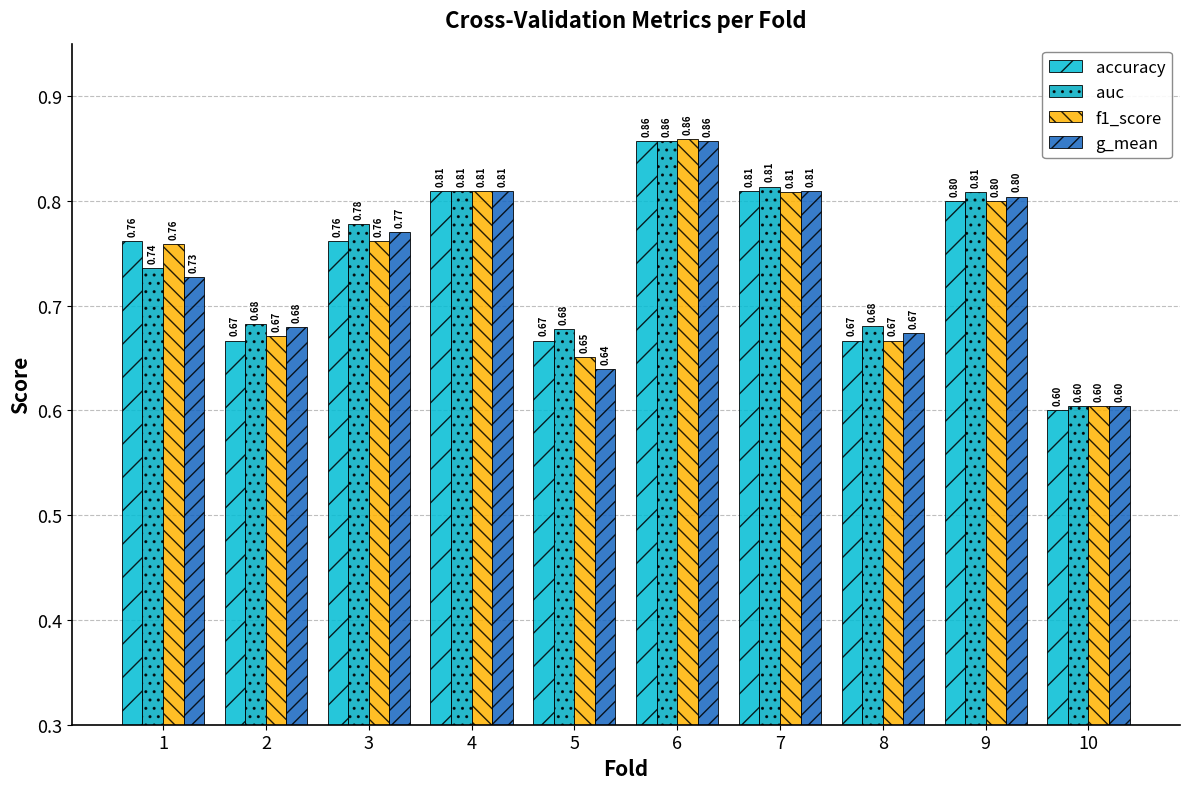

The auc series shows 0.2 at 8. True or false?

False